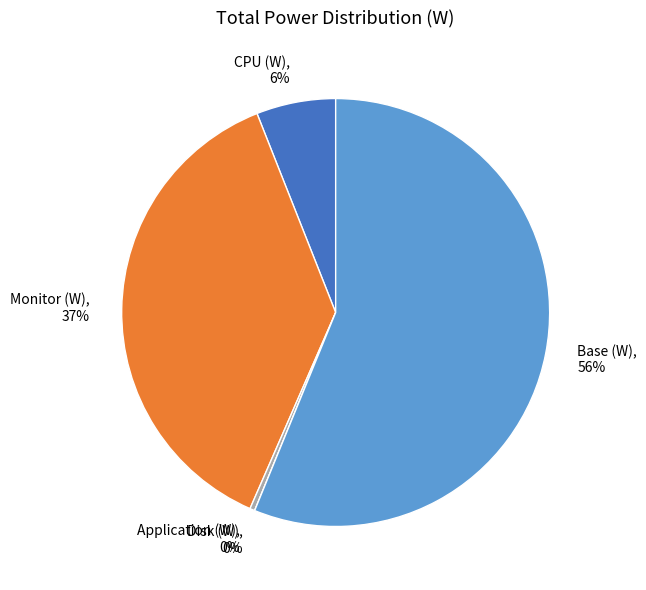

What is the change in value from Application (W) to Disk (W)?

-0.1